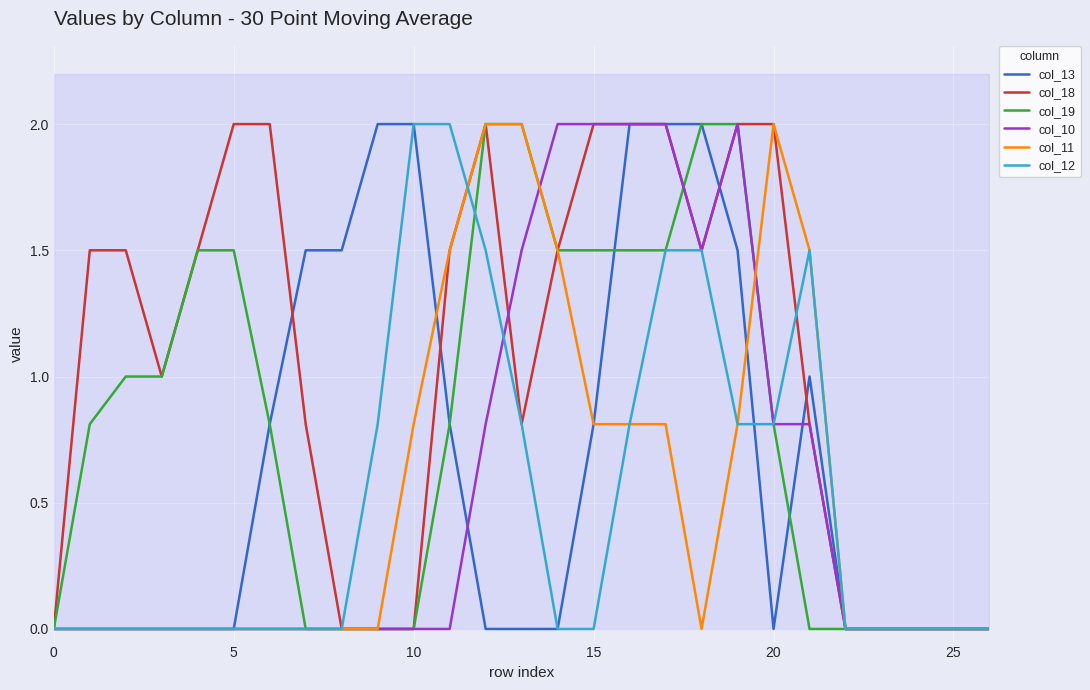

Reading left to right, extract all data points from this chart.

col_13: 0.0	0.0	0.0	0.0	0.0	0.0	0.8	1.5	1.5	2.0	2.0	0.8	0.0	0.0	0.0	0.8	2.0	2.0	2.0	1.5	0.0	1.0	0.0	0.0	0.0	0.0	0.0
col_18: 0.0	1.5	1.5	1.0	1.5	2.0	2.0	0.8	0.0	0.0	0.0	1.5	2.0	0.8	1.5	2.0	2.0	2.0	1.5	2.0	2.0	0.8	0.0	0.0	0.0	0.0	0.0
col_19: 0.0	0.8	1.0	1.0	1.5	1.5	0.8	0.0	0.0	0.0	0.0	0.8	2.0	2.0	1.5	1.5	1.5	1.5	2.0	2.0	0.8	0.0	0.0	0.0	0.0	0.0	0.0
col_10: 0.0	0.0	0.0	0.0	0.0	0.0	0.0	0.0	0.0	0.0	0.0	0.0	0.8	1.5	2.0	2.0	2.0	2.0	1.5	2.0	0.8	0.8	0.0	0.0	0.0	0.0	0.0
col_11: 0.0	0.0	0.0	0.0	0.0	0.0	0.0	0.0	0.0	0.0	0.8	1.5	2.0	2.0	1.5	0.8	0.8	0.8	0.0	0.8	2.0	1.5	0.0	0.0	0.0	0.0	0.0
col_12: 0.0	0.0	0.0	0.0	0.0	0.0	0.0	0.0	0.0	0.8	2.0	2.0	1.5	0.8	0.0	0.0	0.8	1.5	1.5	0.8	0.8	1.5	0.0	0.0	0.0	0.0	0.0